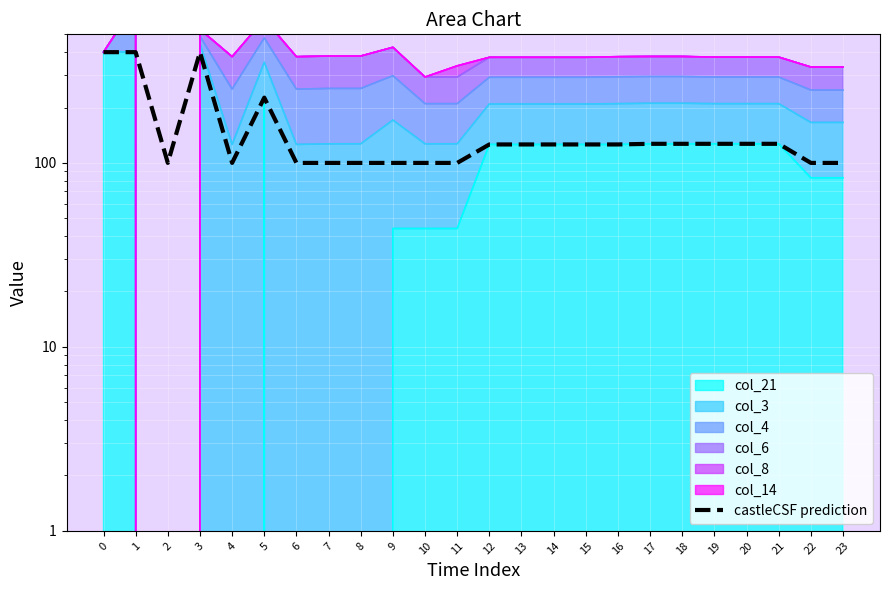

How many interior local peaks (higher than both neighbors) does the data have?

2